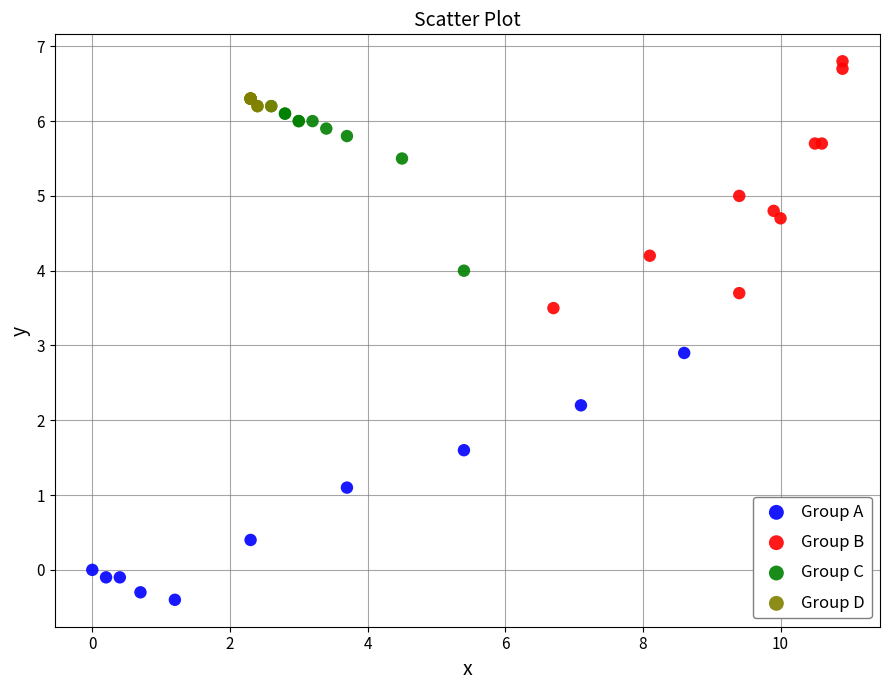

Which series contains the lowest Y value?

Group A